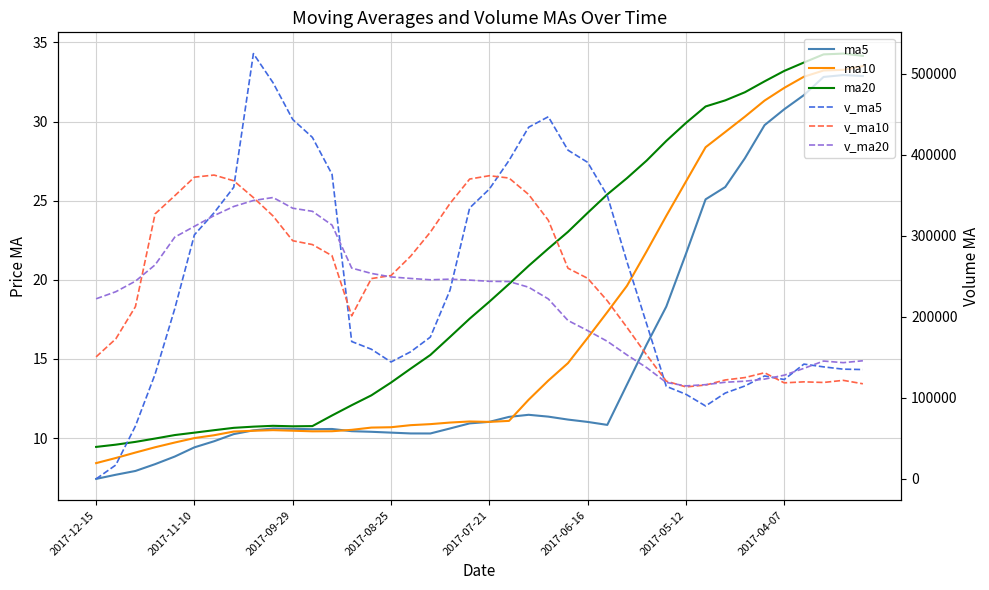

What is the approximate value of v_ma20 at 28?

137306.2